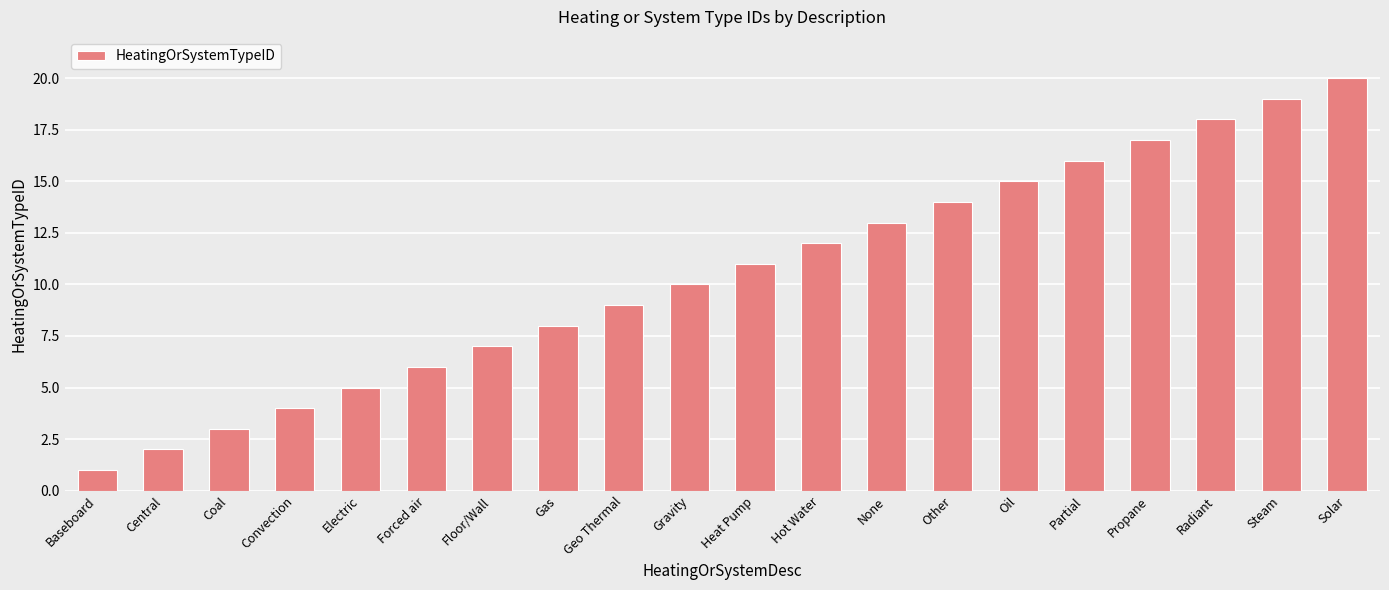

What is the minimum value shown in the chart?

1